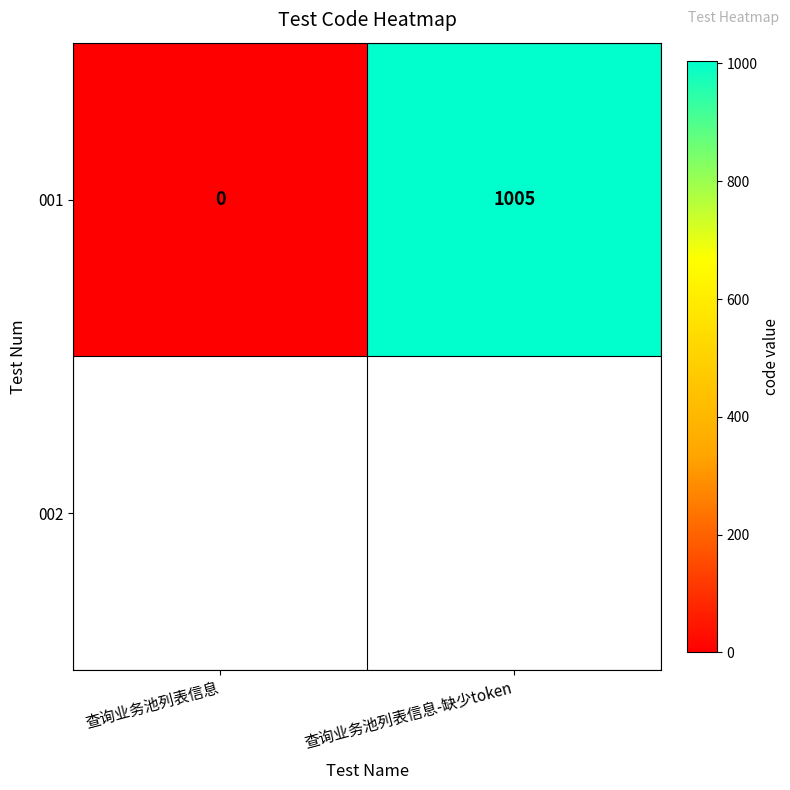

Which category has the highest value across all series?

查询业务池列表信息-缺少token